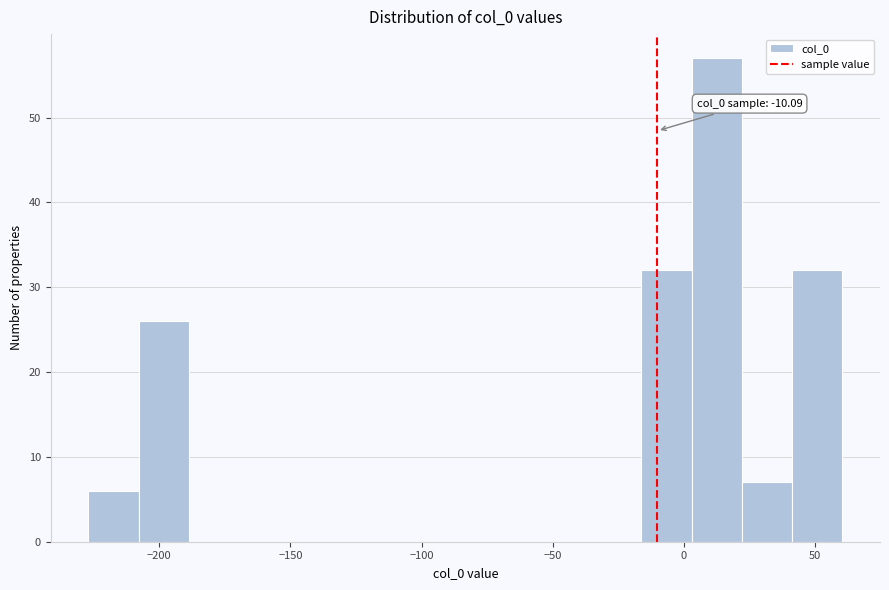

Around what value on the x-axis is the tallest bar? Give the approximate position of its centre, as read against the axis.

15